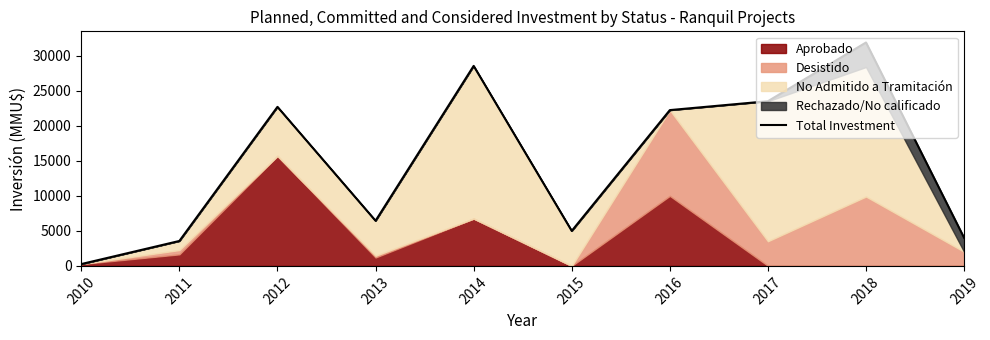

At which category does the chart reach its minimum across all series?

2010